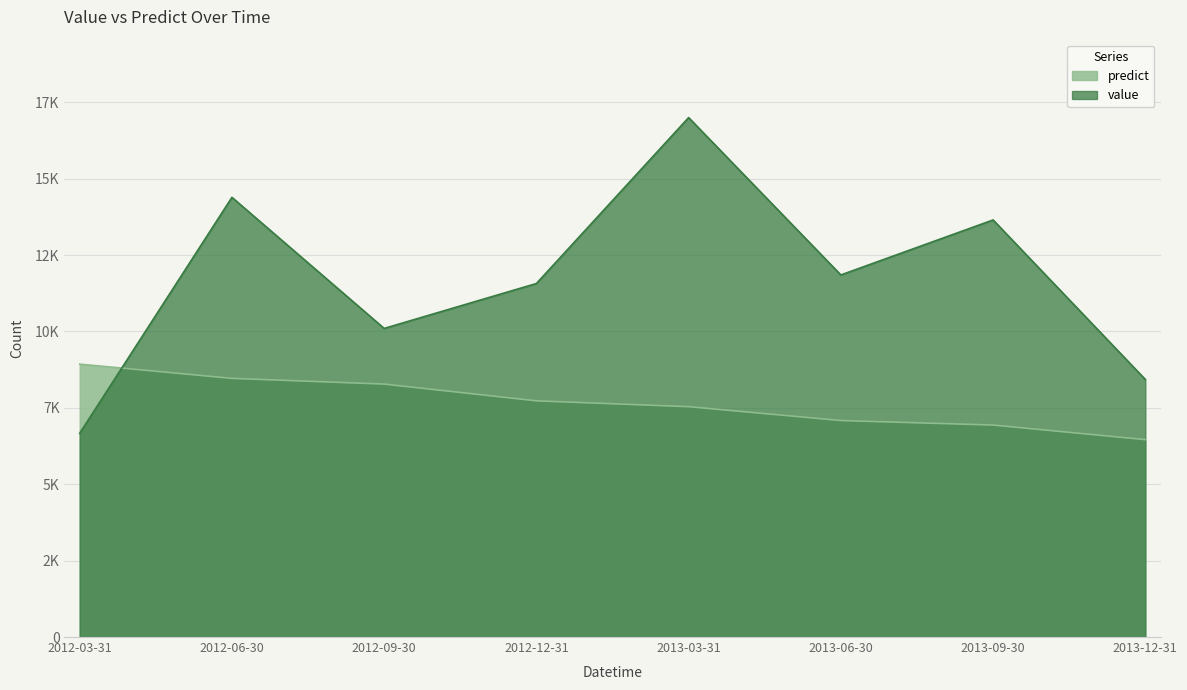

Which series has the largest total across all categories?

value